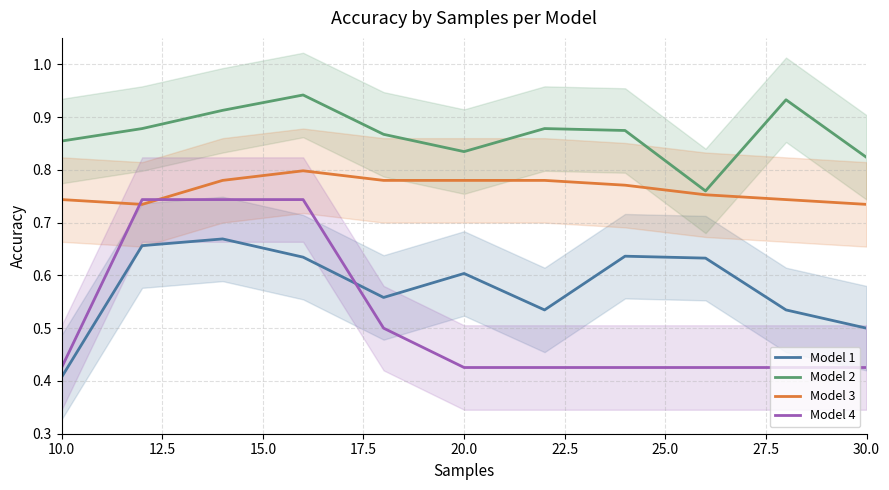

True or false: Model 1 and Model 3 intersect in this chart.

False